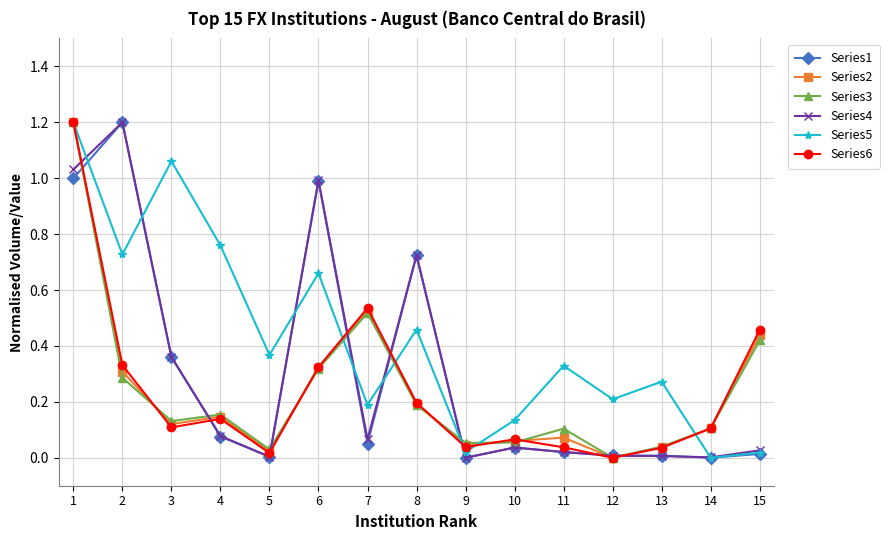

How many lines are shown in the chart?

6